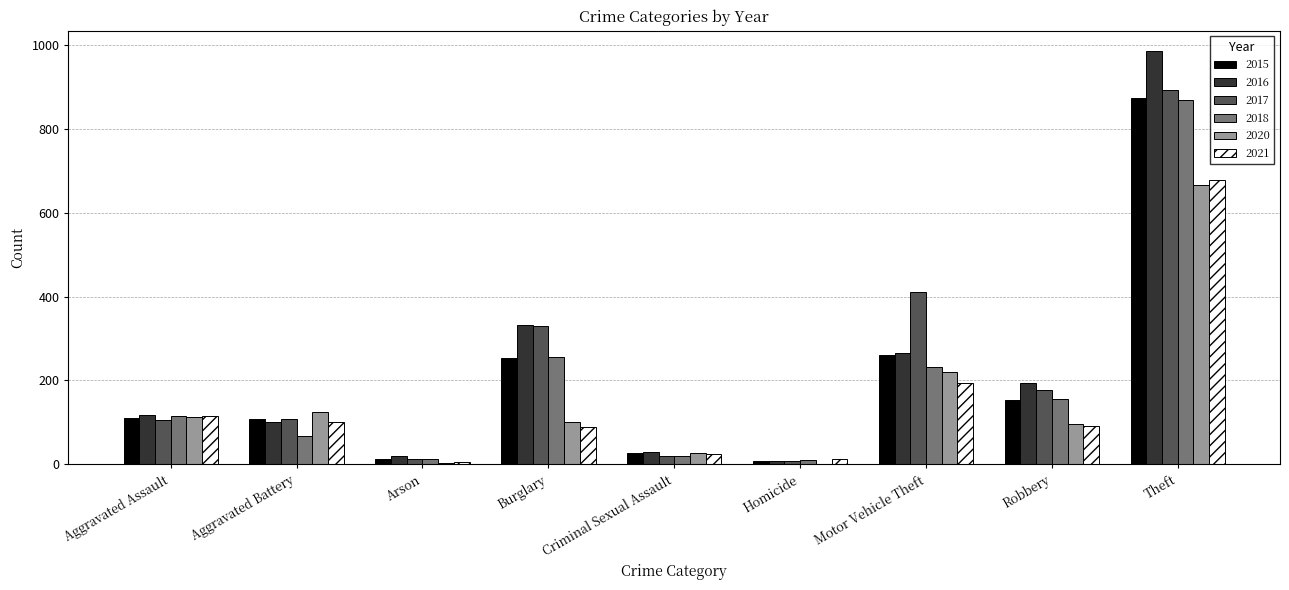

Which series changed the most between Arson and Criminal Sexual Assault?

2020